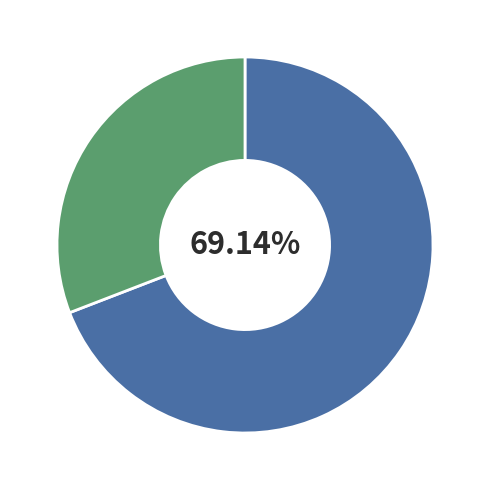

Count the number of slices in the pie.

2